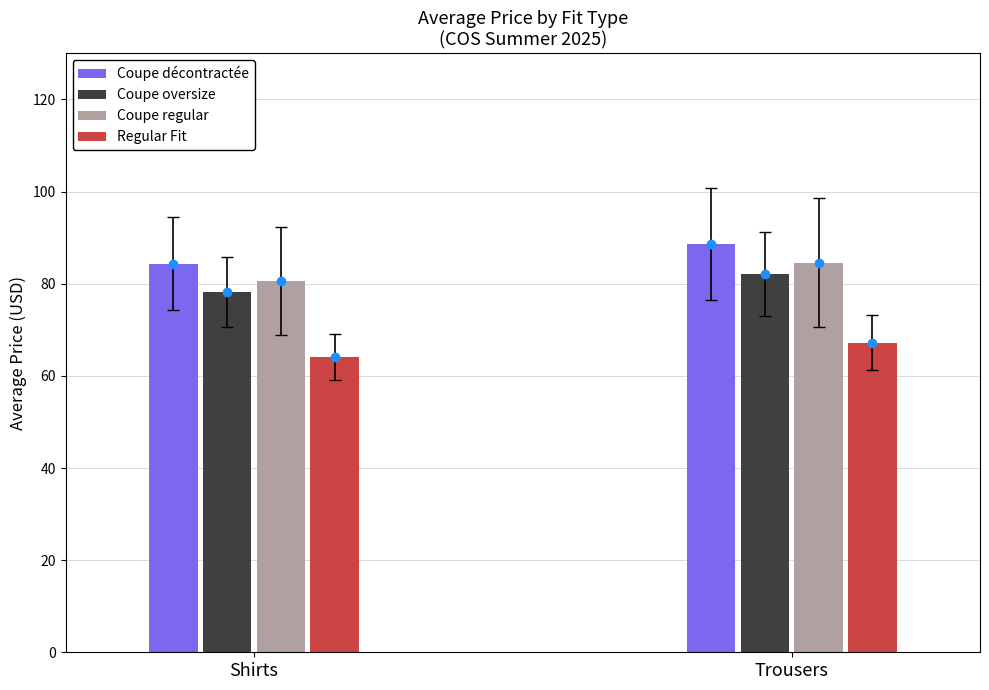

At which label is Coupe décontractée closest to 86?

Shirts